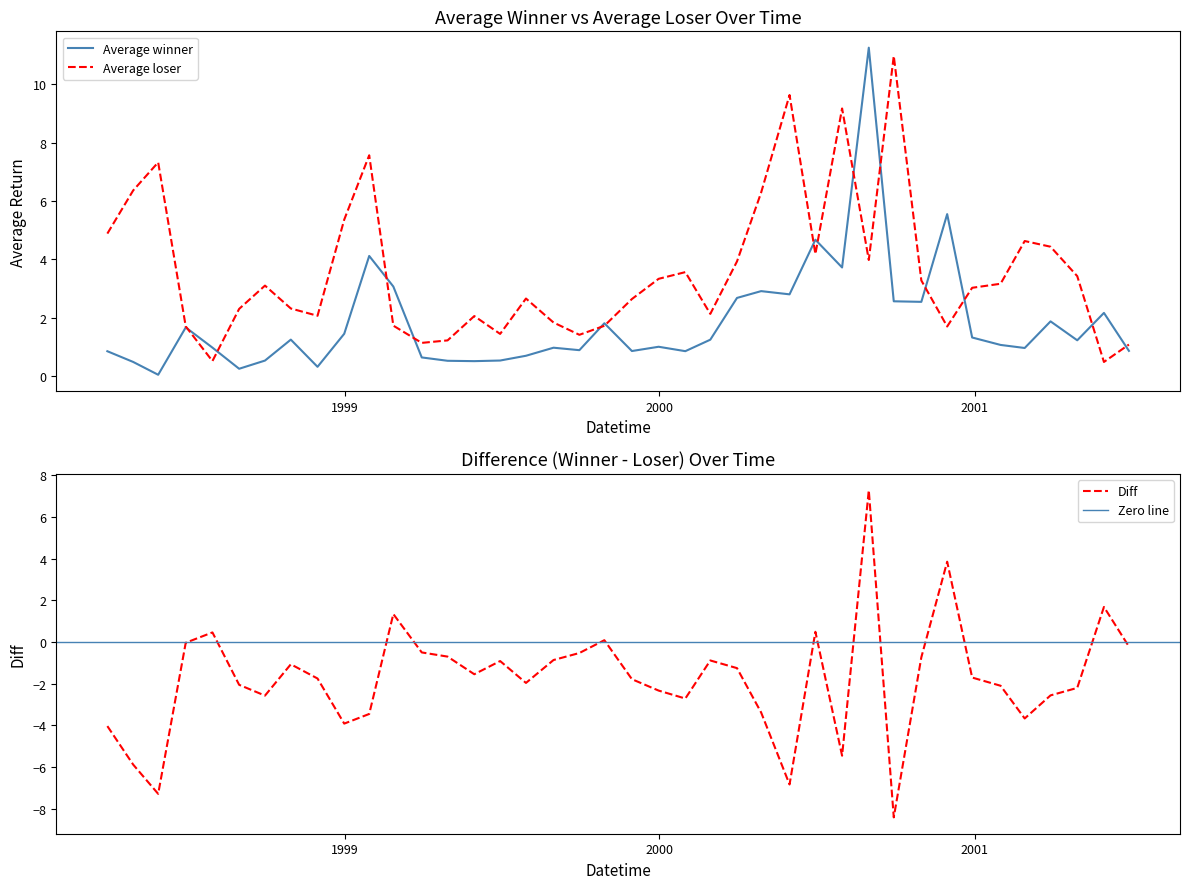

Reading left to right, extract all data points from this chart.

Average winner: 0.9	0.5	0.0	1.7	1.0	0.2	0.5	1.2	0.3	1.4	4.1	3.1	0.6	0.5	0.5	0.5	0.7	1.0	0.9	1.8	0.9	1.0	0.9	1.2	2.7	2.9	2.8	4.7	3.7	11.3	2.6	2.5	5.6	1.3	1.1	1.0	1.9	1.2	2.2	0.9
Average loser: 4.9	6.4	7.3	1.7	0.5	2.3	3.1	2.3	2.1	5.4	7.6	1.7	1.1	1.2	2.1	1.4	2.7	1.8	1.4	1.7	2.6	3.3	3.6	2.1	3.9	6.3	9.6	4.2	9.2	4.0	11.0	3.3	1.7	3.0	3.2	4.6	4.4	3.4	0.5	1.1
Diff: -4.0	-5.9	-7.3	-0.0	0.5	-2.1	-2.6	-1.1	-1.8	-3.9	-3.5	1.3	-0.5	-0.7	-1.5	-0.9	-2.0	-0.9	-0.5	0.1	-1.8	-2.3	-2.7	-0.9	-1.3	-3.4	-6.8	0.5	-5.5	7.3	-8.4	-0.7	3.9	-1.7	-2.1	-3.7	-2.6	-2.2	1.7	-0.2